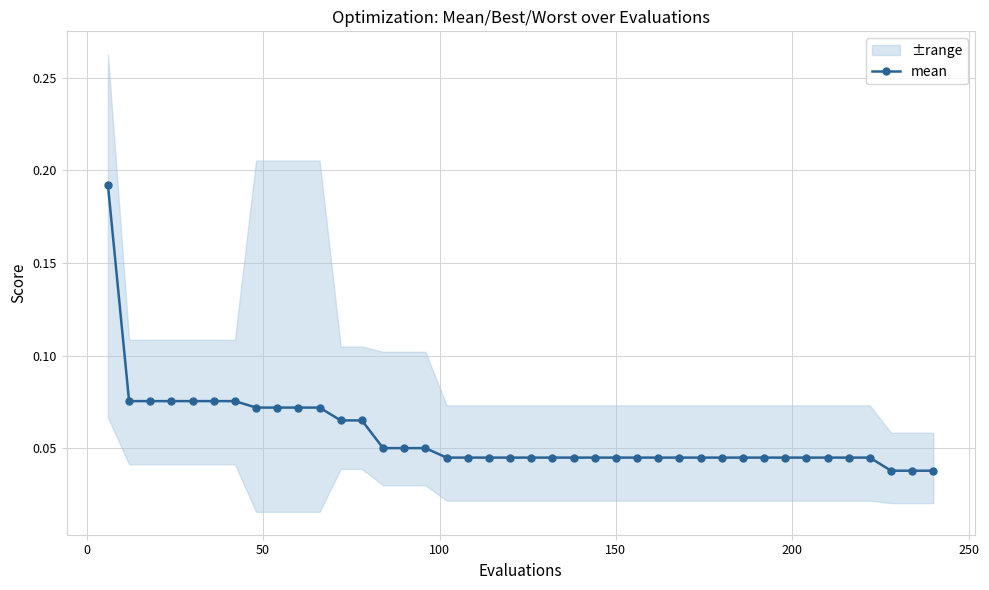

How many mean values are between 0 and 1?

40